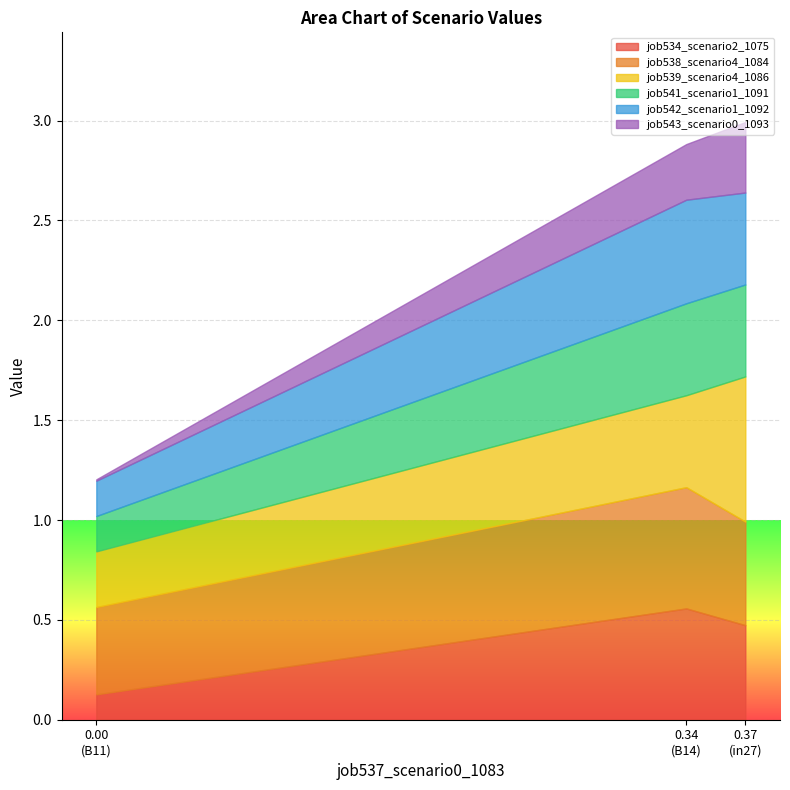

The value of job539_scenario4_1086 at B11 is 0.3. True or false?

True